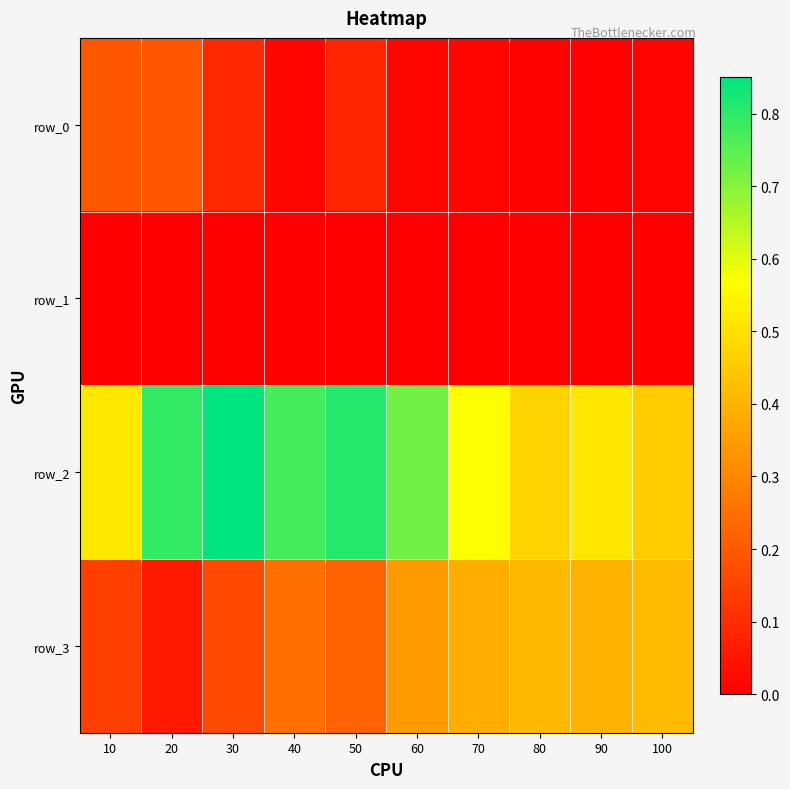

What is the difference between the highest and lowest values at 70?

0.6